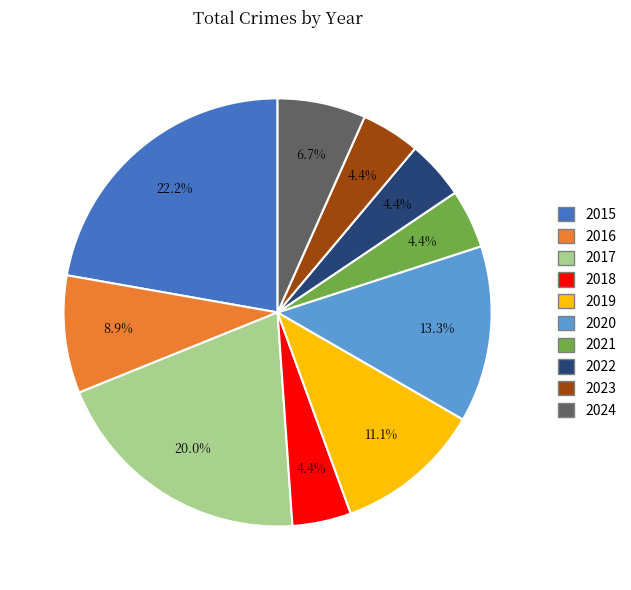

Count the number of slices in the pie.

10